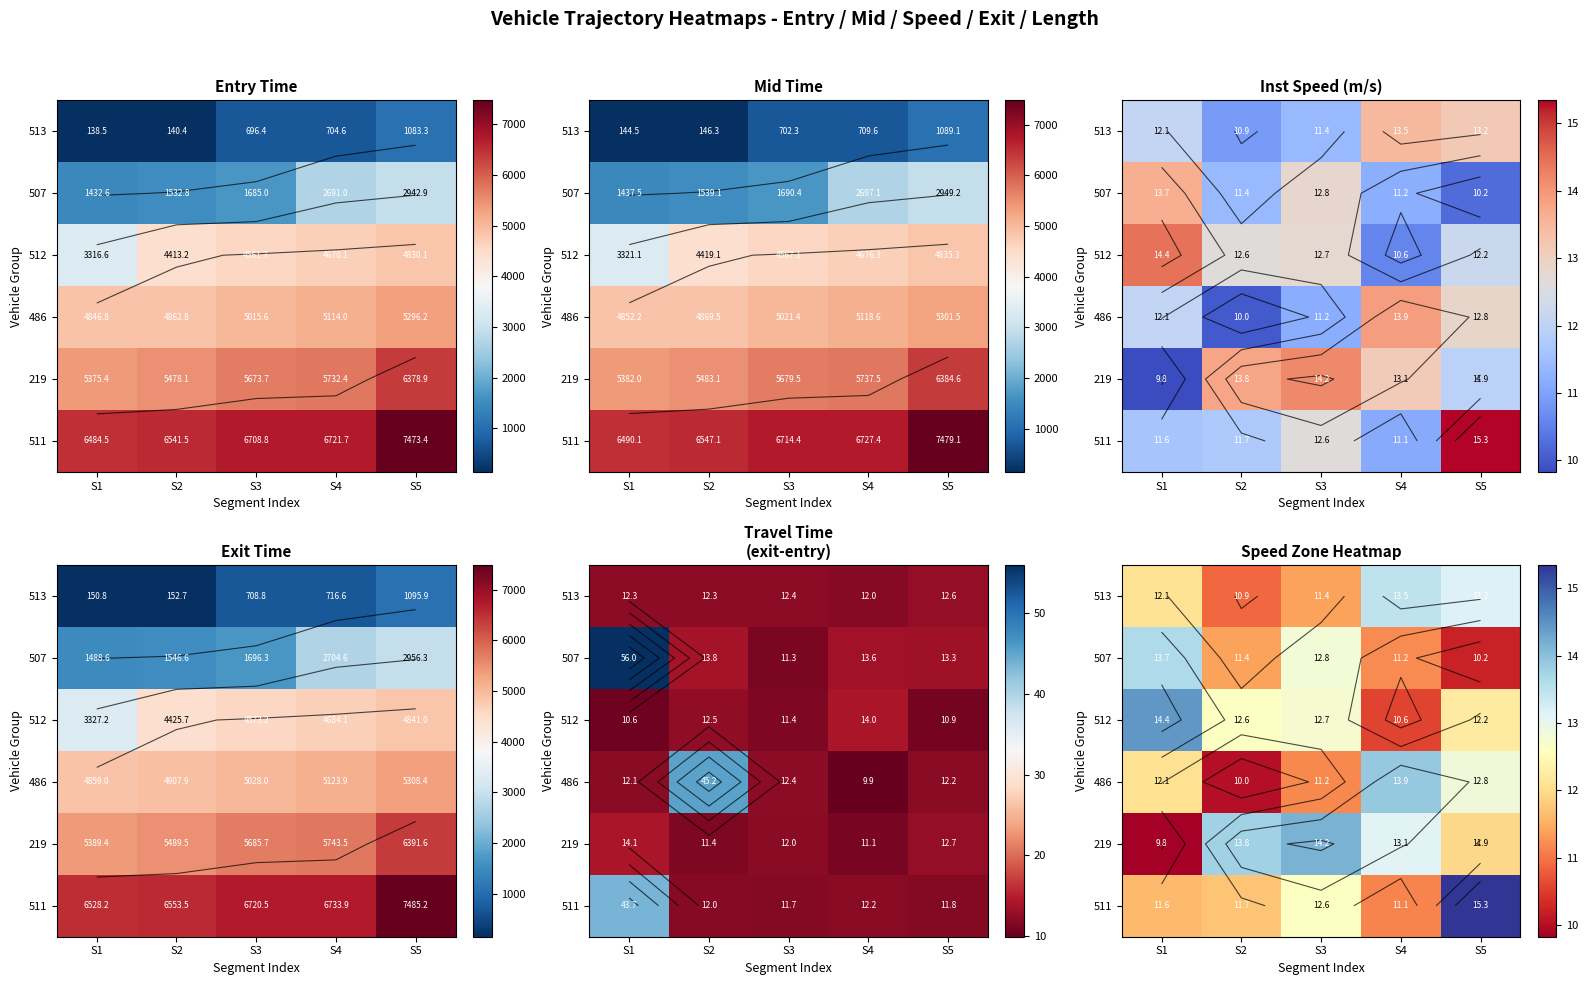

At how many categories does at least one series exceed 12?

5